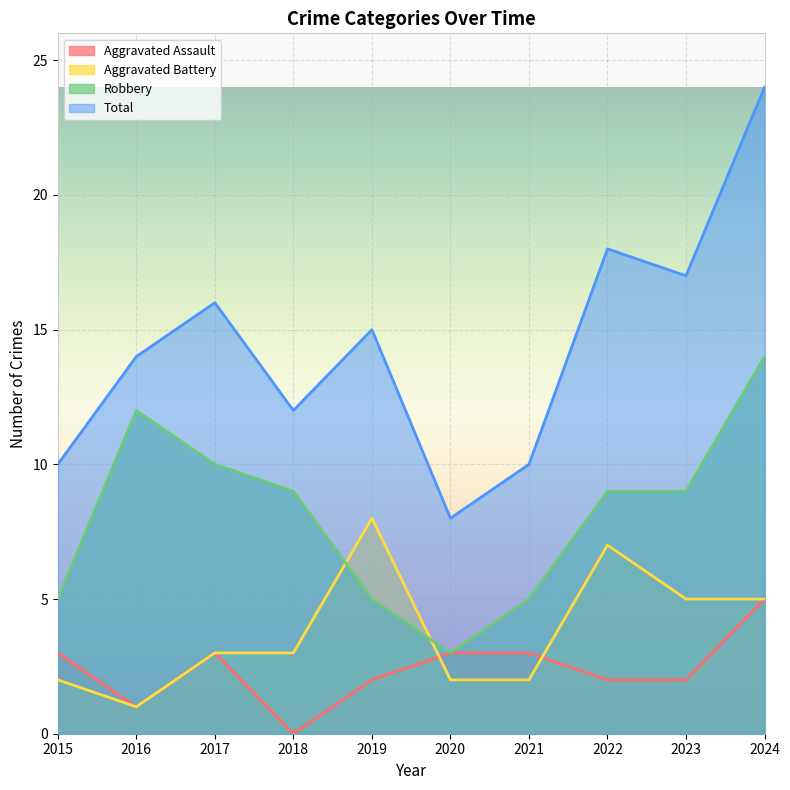

True or false: Aggravated Battery and Total cross at least once.

False